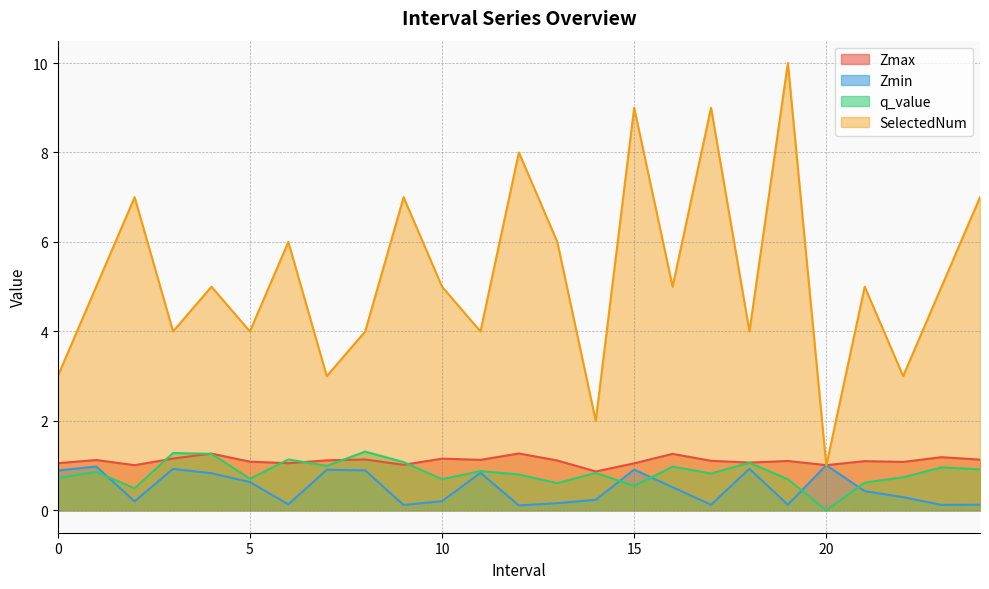

Which series changed the most between 13.0 and 22.0?

SelectedNum